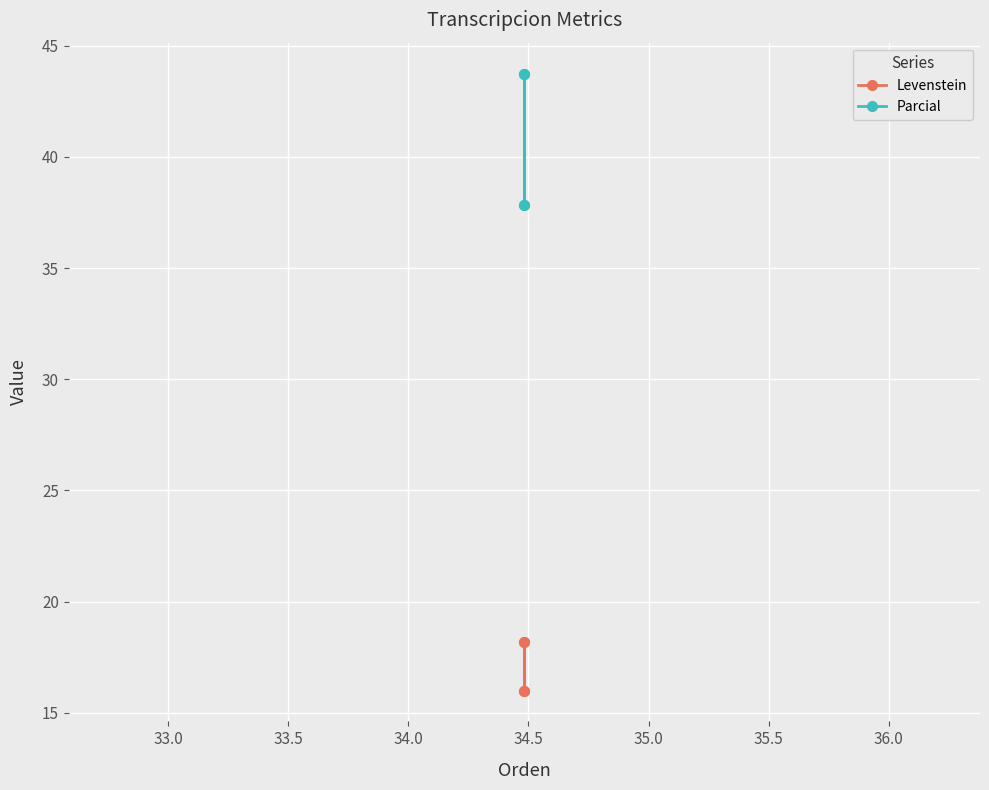

Which series has the widest spread of values?

Parcial